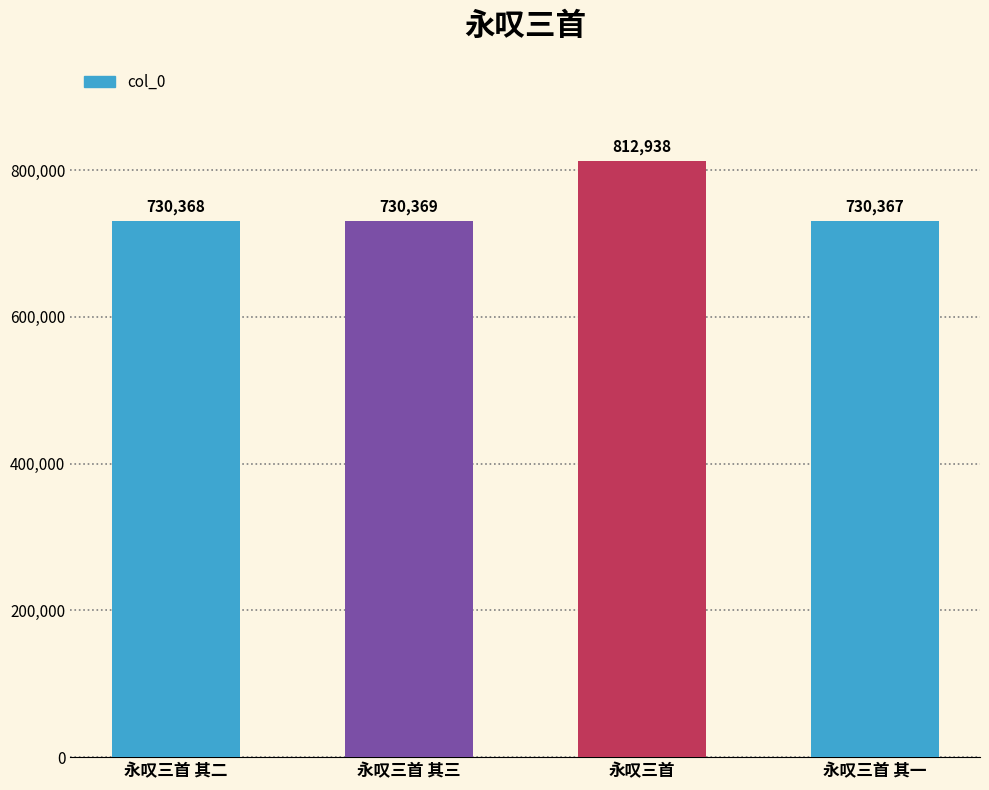

What position from the right is 永叹三首 其三?

3